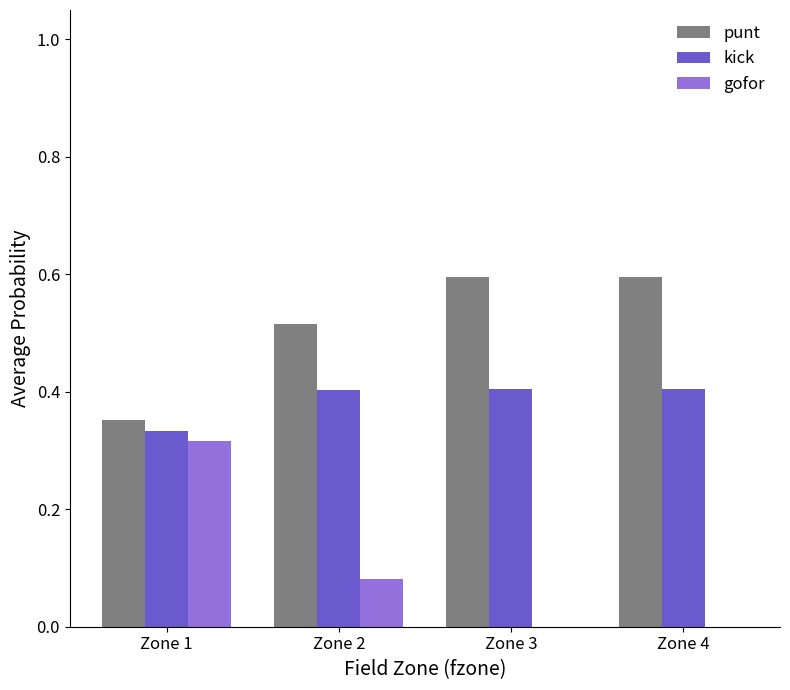

The value of punt at Zone 3 is 0.6. True or false?

True